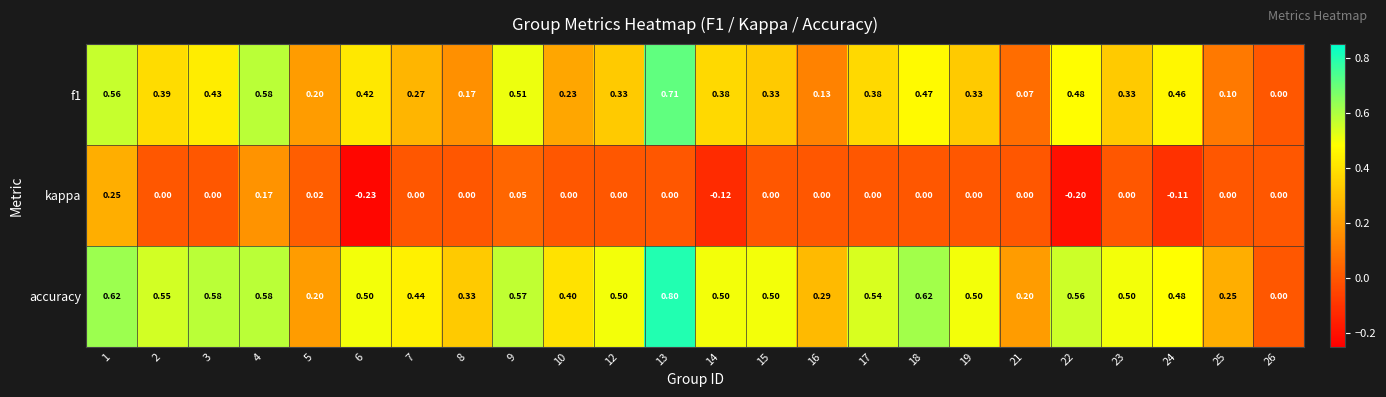

Which series has the widest spread of values?

accuracy